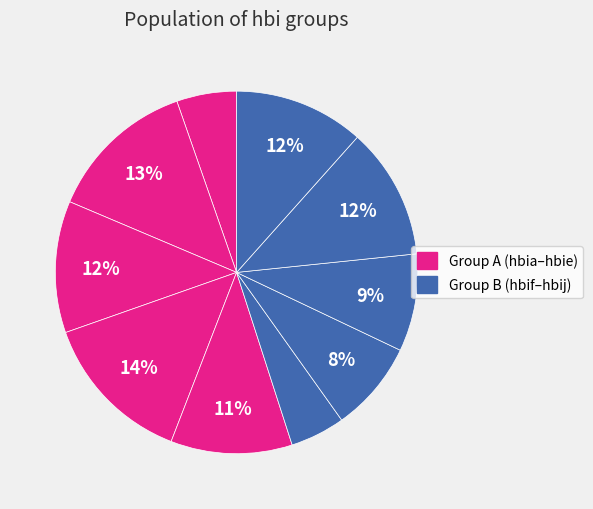

How many slices are in this pie chart?

10